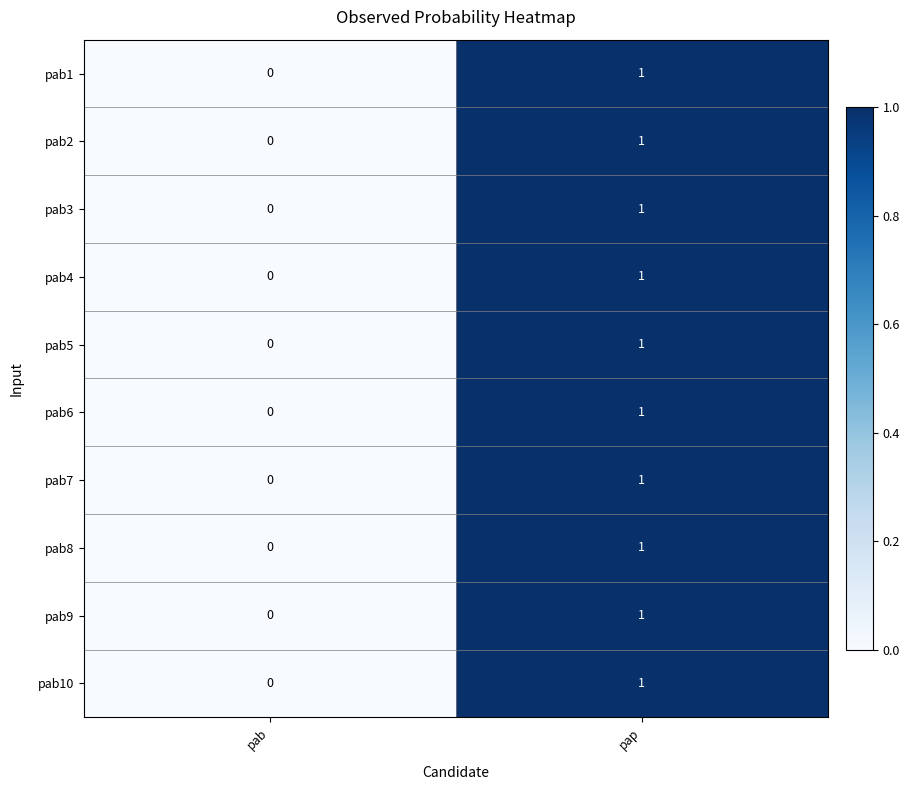

True or false: pab1 has a value of 1 at pap.

True